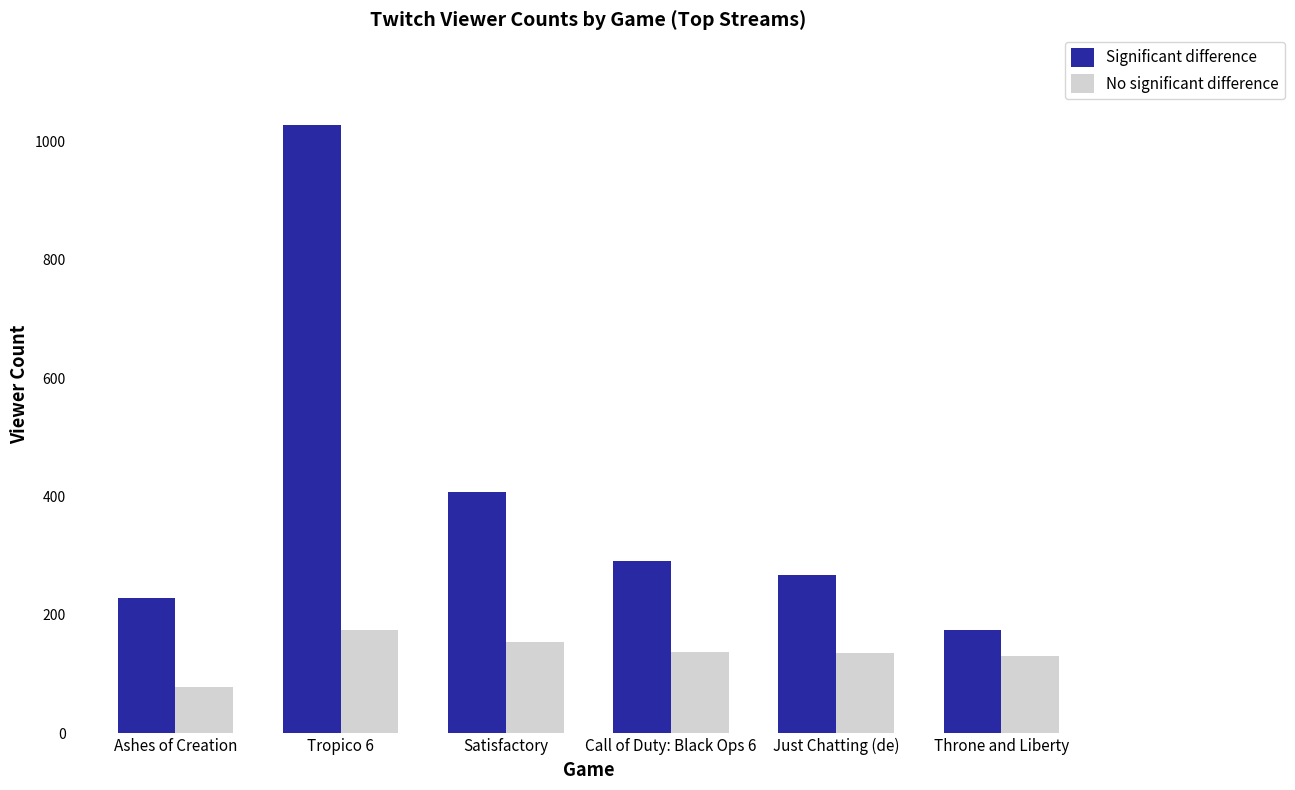

List the labels in order of Significant difference value, largest first.

Tropico 6, Satisfactory, Call of Duty: Black Ops 6, Just Chatting (de), Ashes of Creation, Throne and Liberty